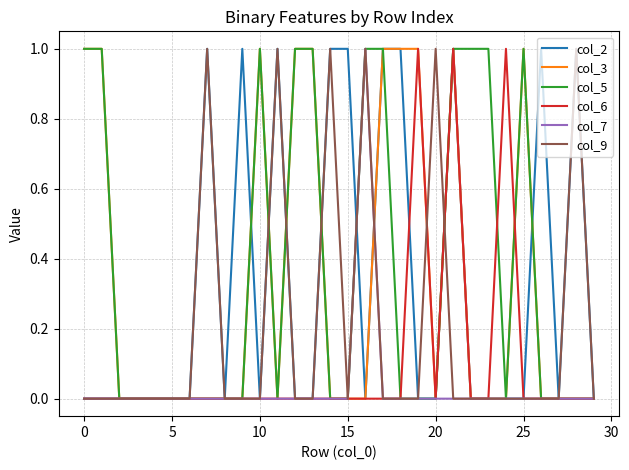

Between which two adjacent categories do col_2 and col_5 first intersect?

9 and 10